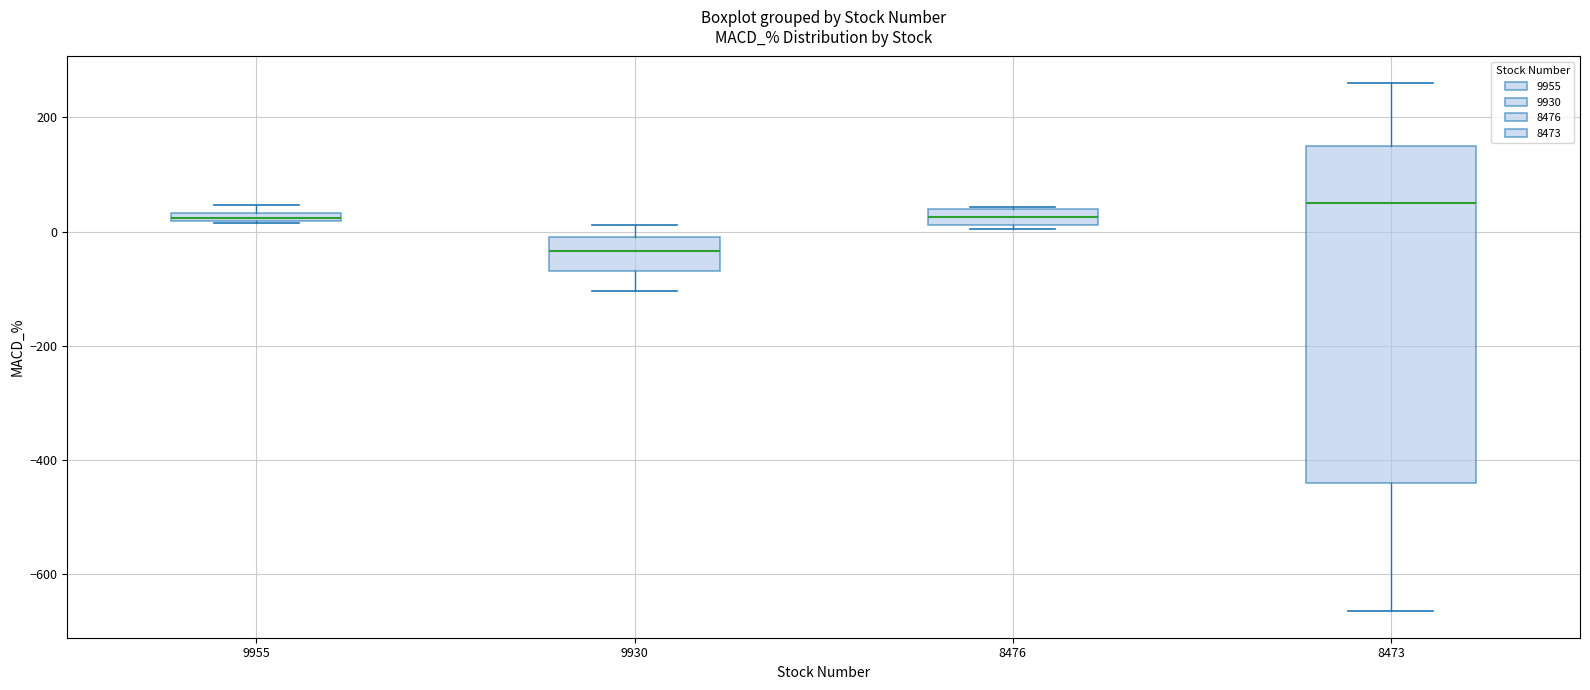

Where does the upper whisker of the box at x = 9930 end on the y-axis? The values are not printed on the chart, so give them approximately, as read against the axis.

20